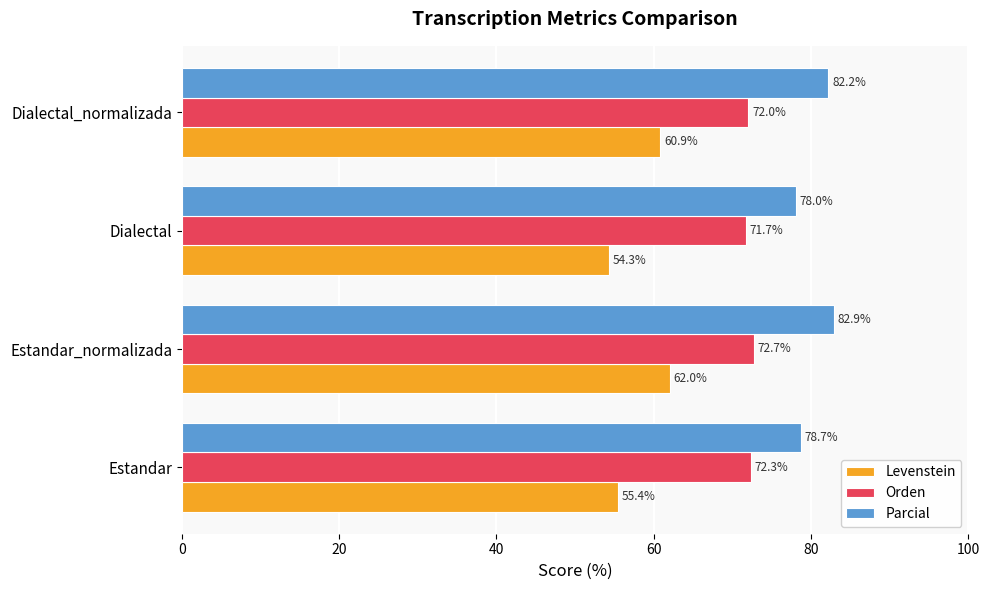

How many data points in Levenstein are above 60?

2